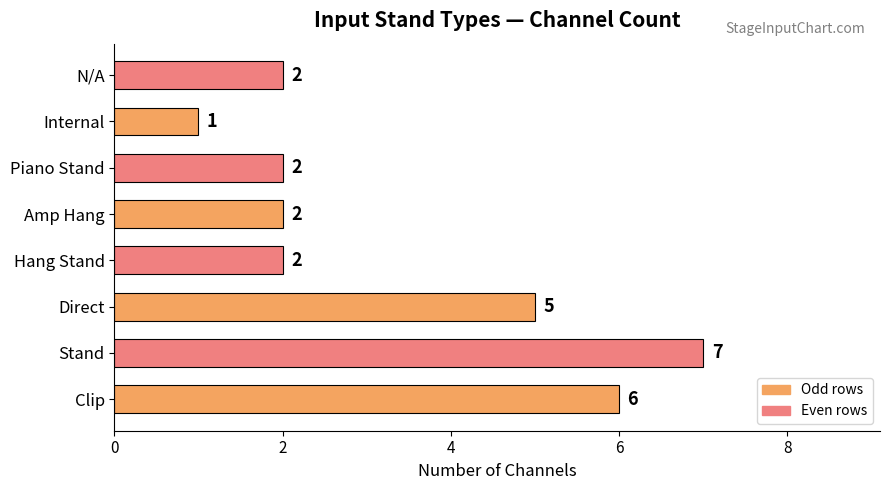

How many bars are there in total?

8